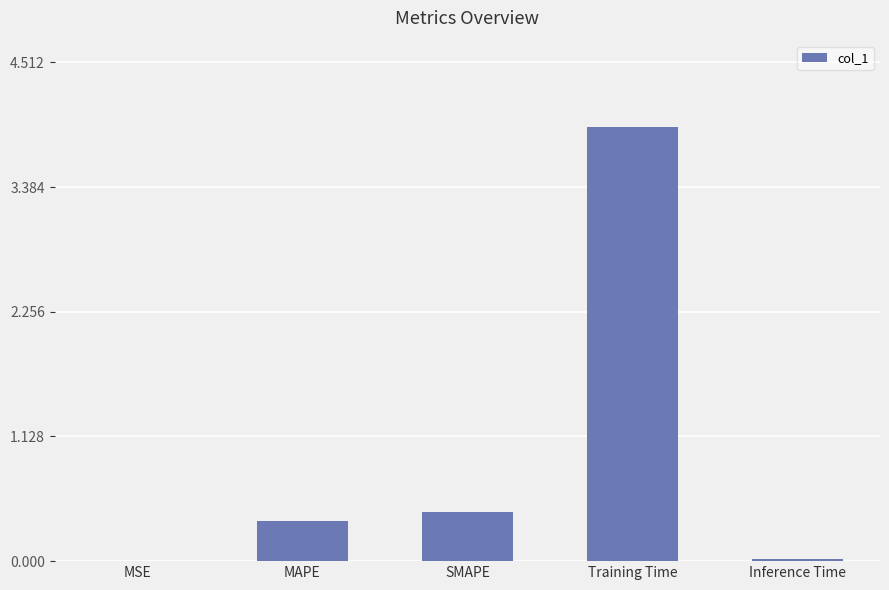

What is the difference between the values at MAPE and MSE?

0.4